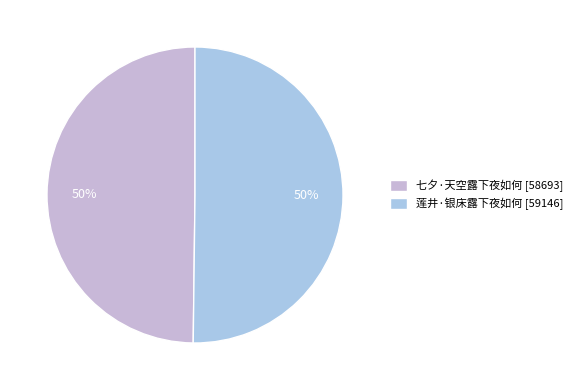

To the nearest percent, what percentage of the pie is 莲井·银床露下夜如何?

50%